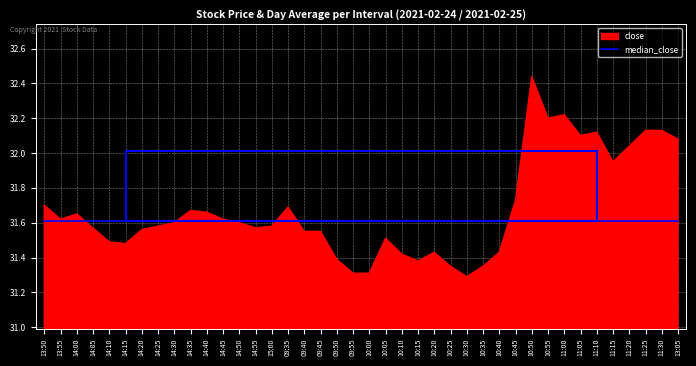

Which series has the largest total across all categories?

close